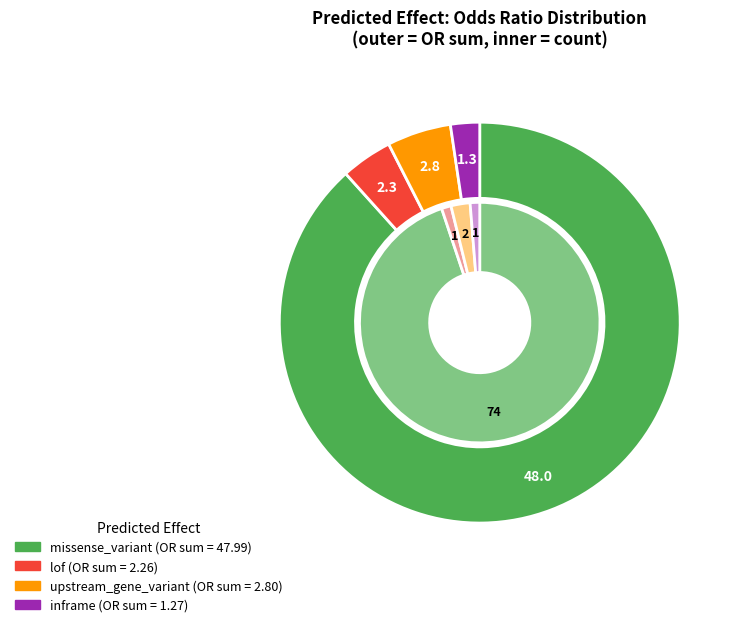

Is lof the majority of the pie?

No